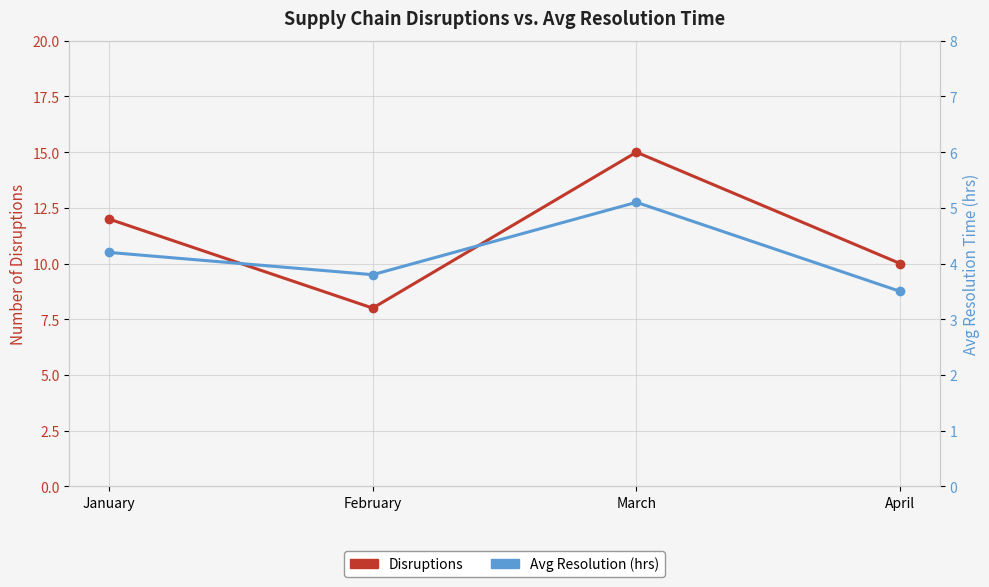

Is it true that Disruptions equals 10.0 at April?

True